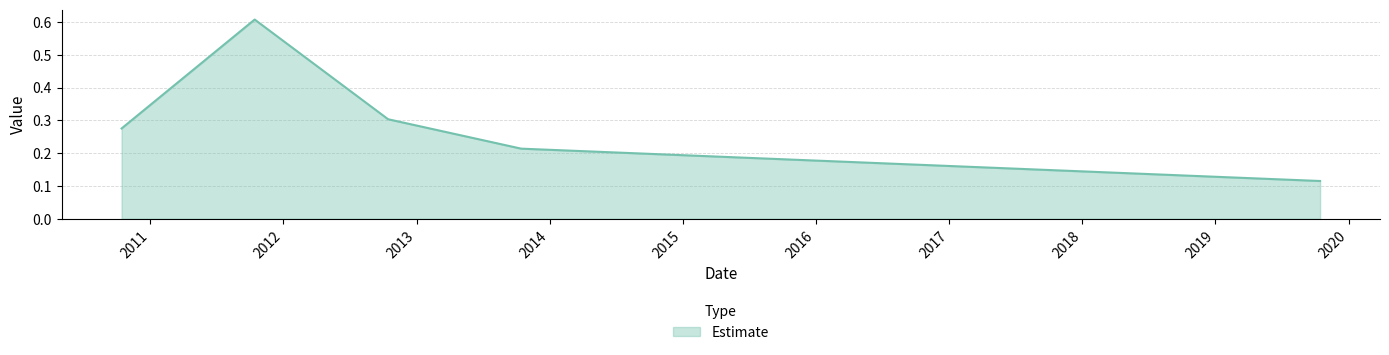

What is the difference between the maximum and minimum values?

0.5